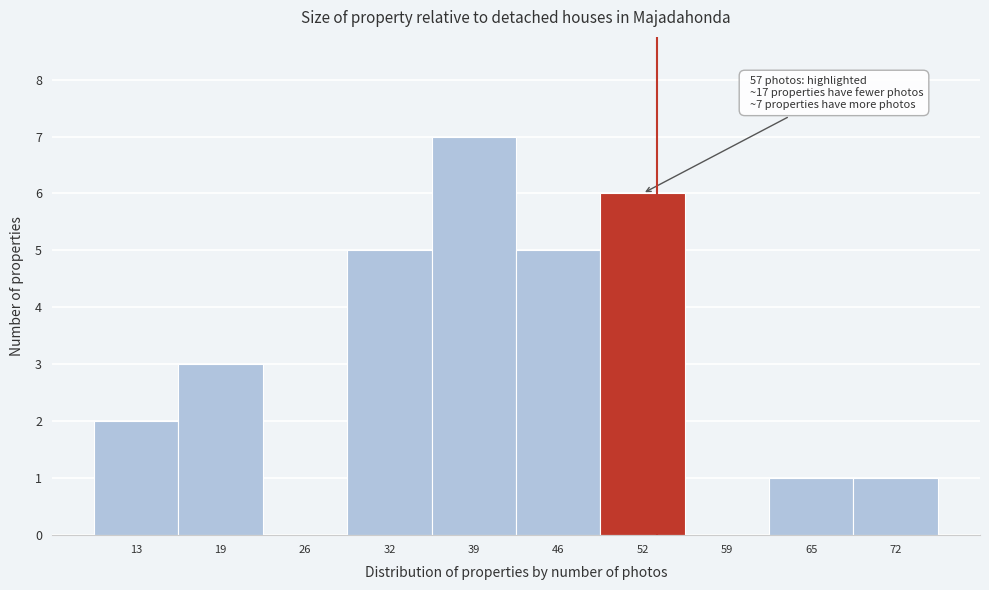

Reading right to left, what are all the values shown in this chart?

72=1	65=1	59=0	52=6	46=5	39=7	32=5	26=0	19=3	13=2